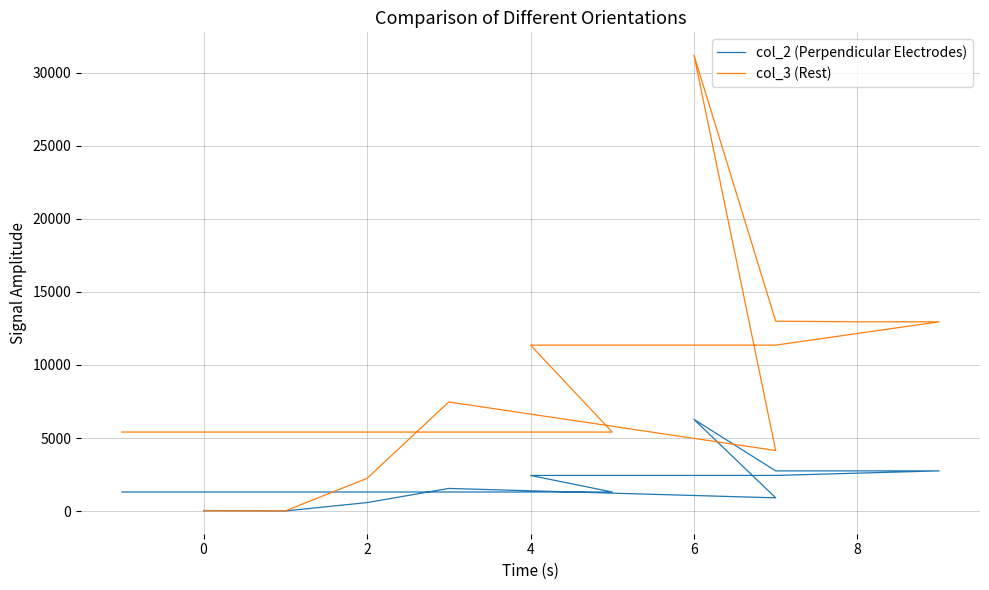

Reading left to right, transcribe all the data shown in this chart.

col_2 (Perpendicular Electrodes): 36	8	580	1548	904	6274	2750	2750	2750	2438	2438	1304	1304
col_3 (Rest): 12	12	2240	7468	4144	31212	12997	12956	12956	11358	11358	5408	5408